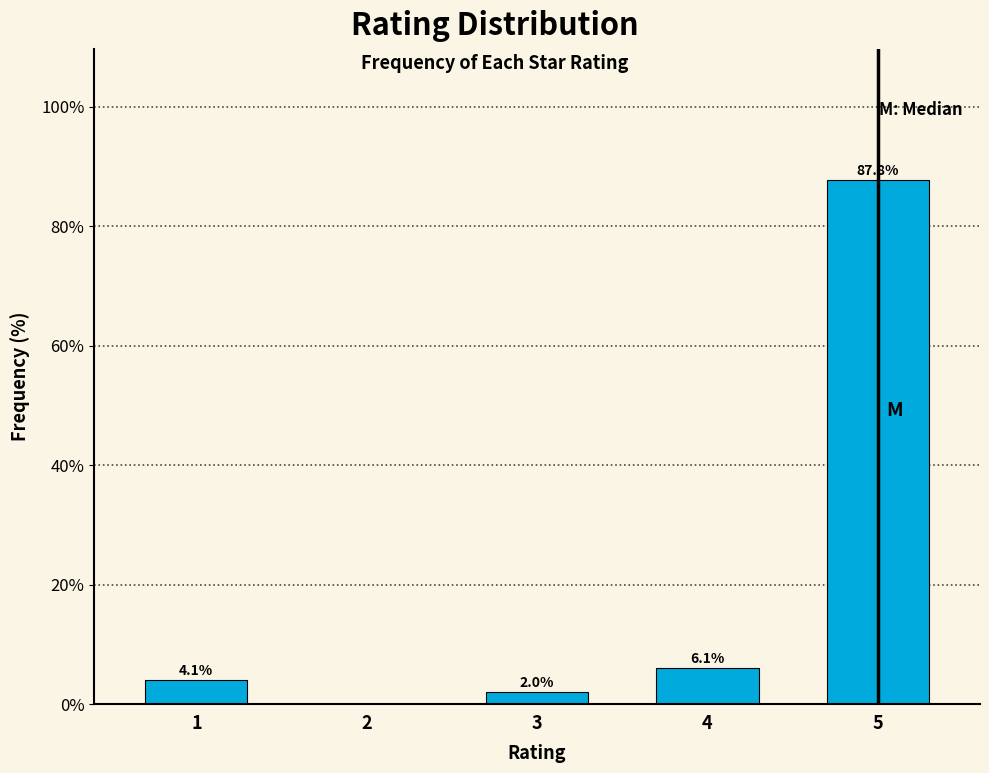

Reading left to right, list all the values displayed in this chart.

1=4.1	2=0.0	3=2.0	4=6.1	5=87.8